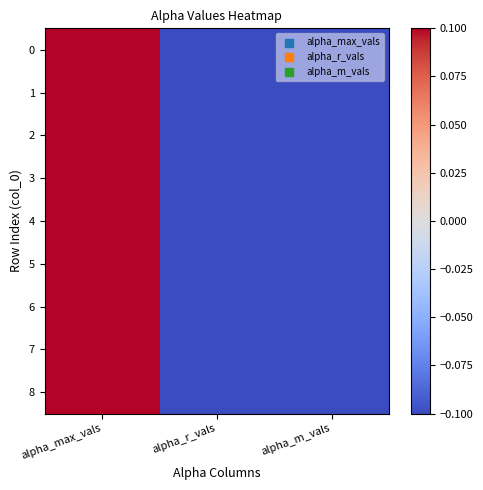

Reading right to left, transcribe all the data shown in this chart.

0: alpha_m_vals=-0.1	alpha_r_vals=-0.1	alpha_max_vals=0.3
1: alpha_m_vals=-0.2	alpha_r_vals=-0.2	alpha_max_vals=0.3
2: alpha_m_vals=-0.1	alpha_r_vals=-0.2	alpha_max_vals=0.3
3: alpha_m_vals=-0.1	alpha_r_vals=-0.2	alpha_max_vals=0.3
4: alpha_m_vals=-0.2	alpha_r_vals=-0.2	alpha_max_vals=0.3
5: alpha_m_vals=-0.1	alpha_r_vals=-0.1	alpha_max_vals=0.3
6: alpha_m_vals=-0.2	alpha_r_vals=-0.1	alpha_max_vals=0.3
7: alpha_m_vals=-0.1	alpha_r_vals=-0.1	alpha_max_vals=0.3
8: alpha_m_vals=-0.1	alpha_r_vals=-0.1	alpha_max_vals=0.3